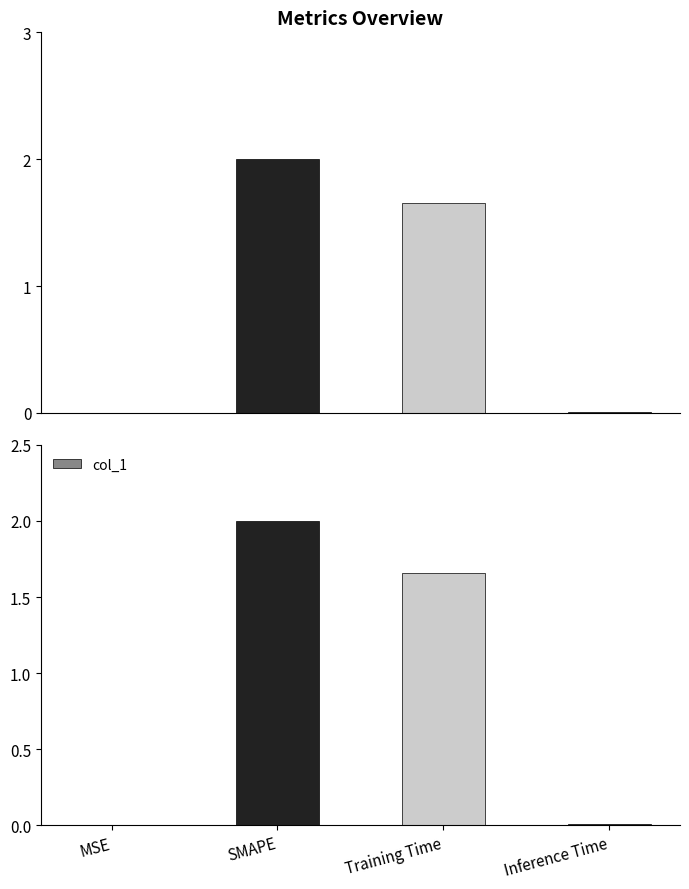

At which label is the value closest to 1?

Training Time